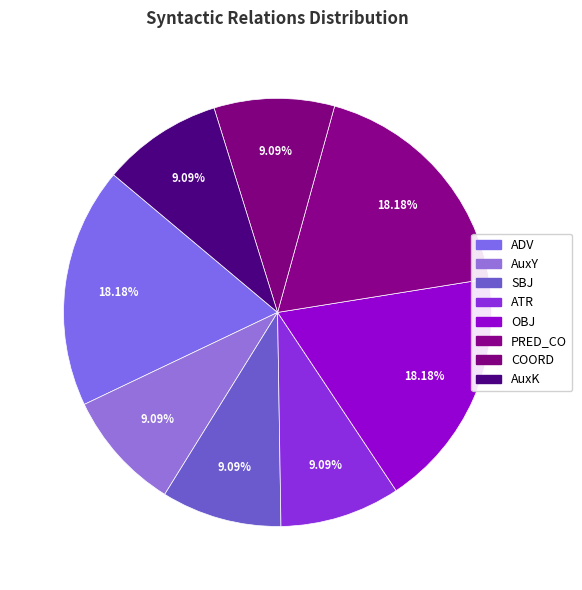

Rank the categories by value from highest to lowest.

ADV, OBJ, PRED_CO, AuxY, SBJ, ATR, COORD, AuxK